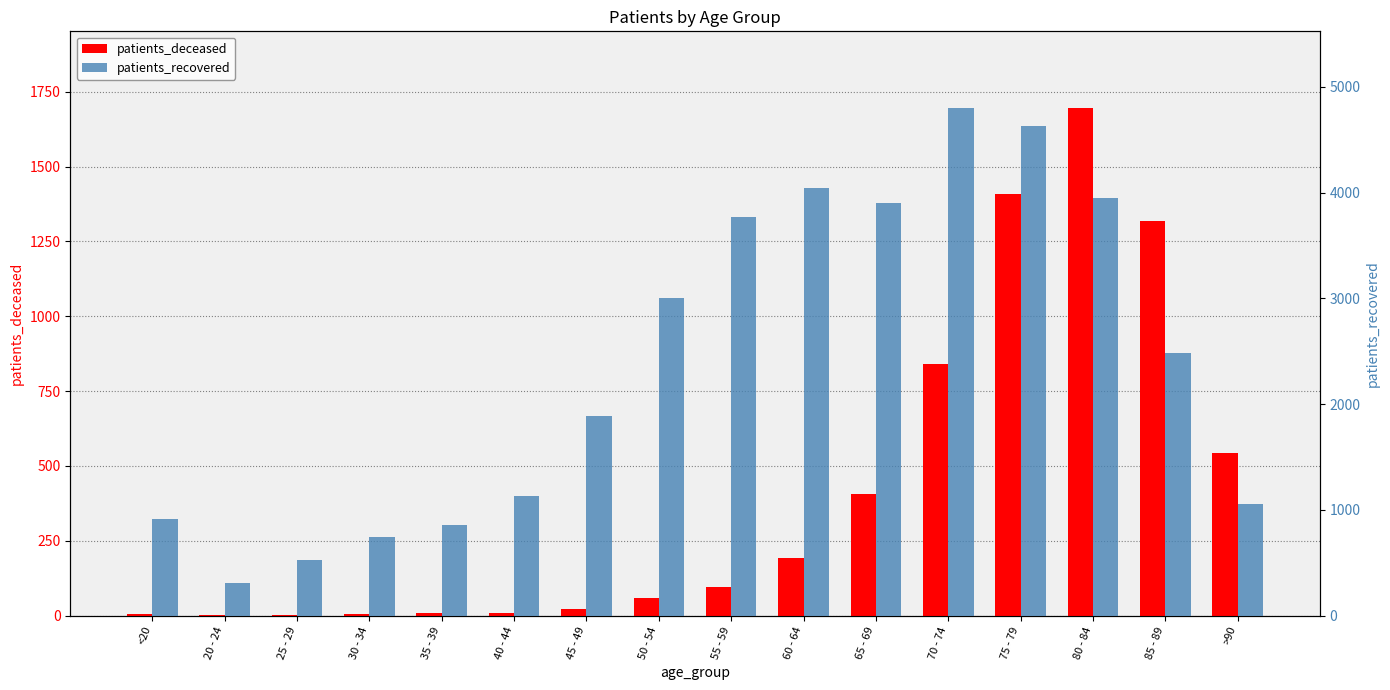

What is the label of the 7th bar from the right?

60 - 64